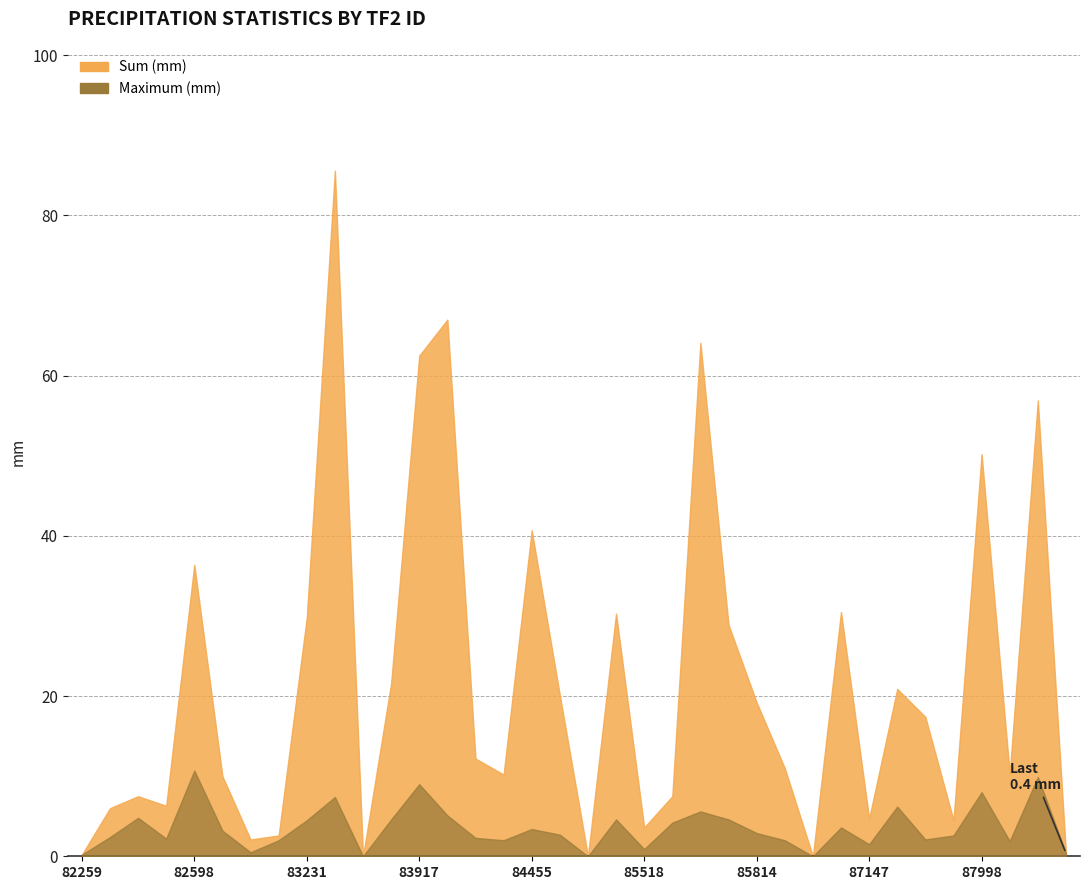

Which label corresponds to the largest value in the chart?

83750